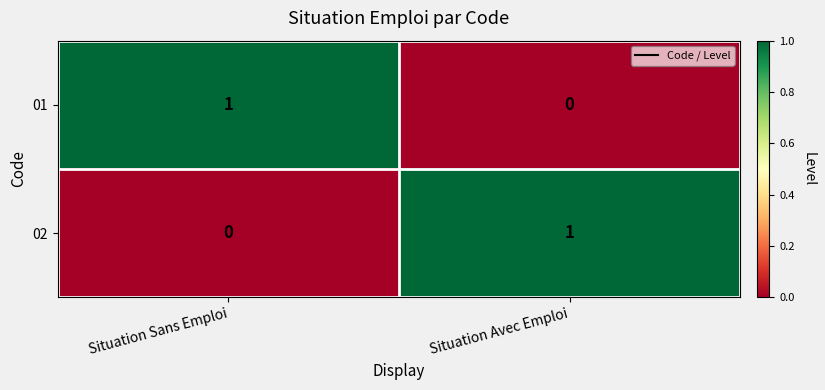

Where is 02 nearest to the value 0?

Situation Sans Emploi